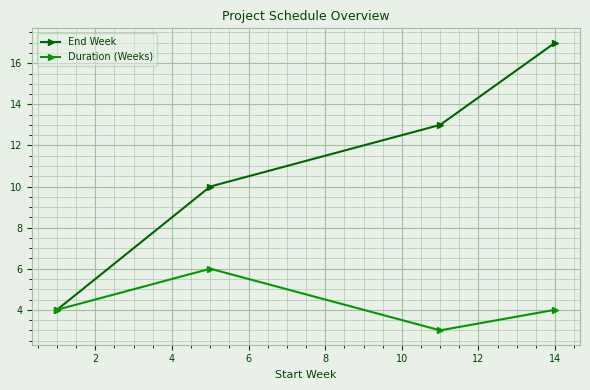

What is the highest value of the Duration (Weeks) series?

6